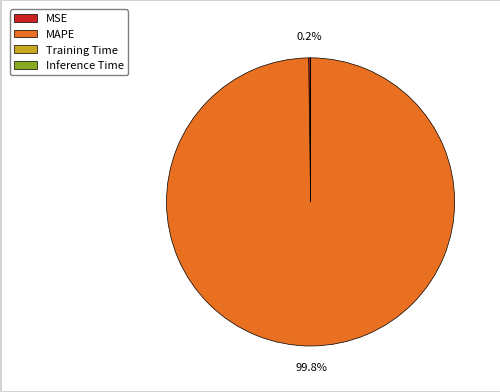

Which category has the biggest portion of the pie?

MAPE